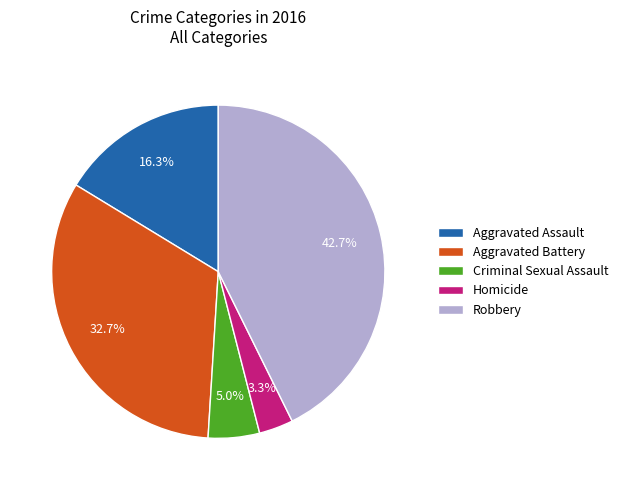

Do Criminal Sexual Assault and Robbery together represent more than half of the pie?

No